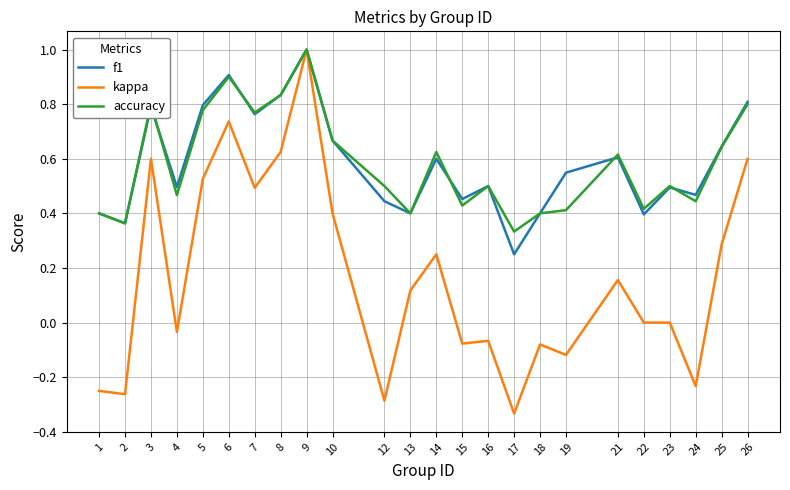

How many accuracy values are between 0 and 1?

24